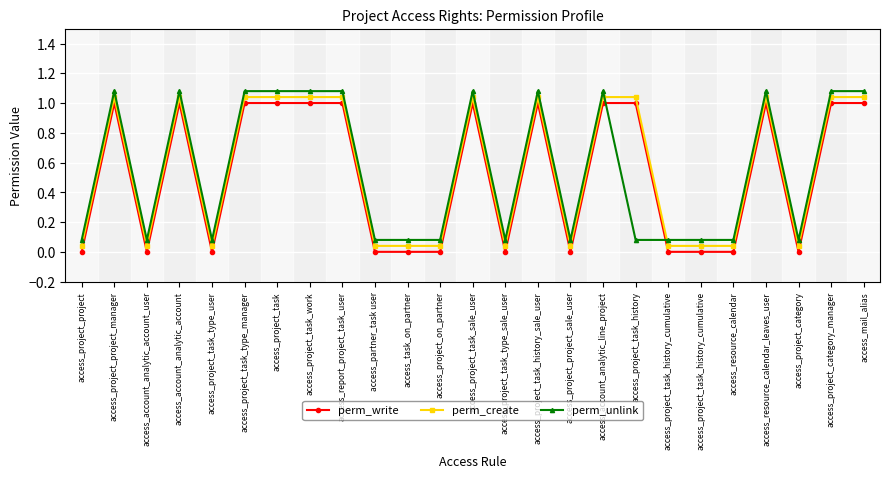

How many categories are shown in the chart?

25